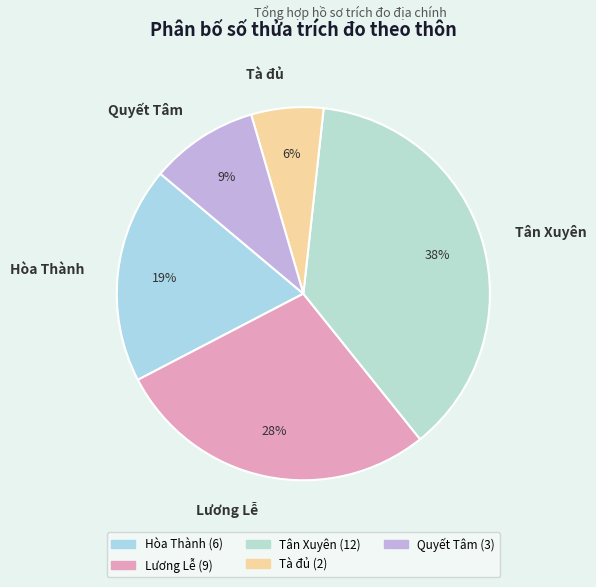

Is it true that Quyết Tâm is 9% of the pie?

True